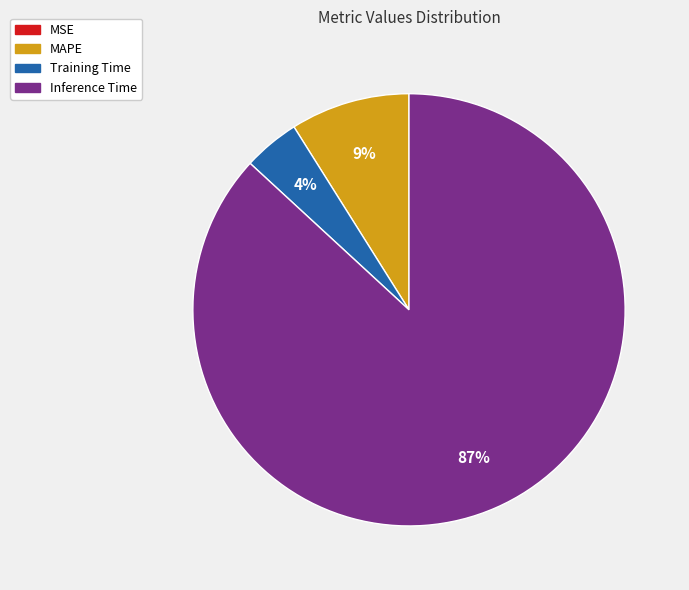

To the nearest percent, what is the difference between the largest and smallest slice percentages?

87%